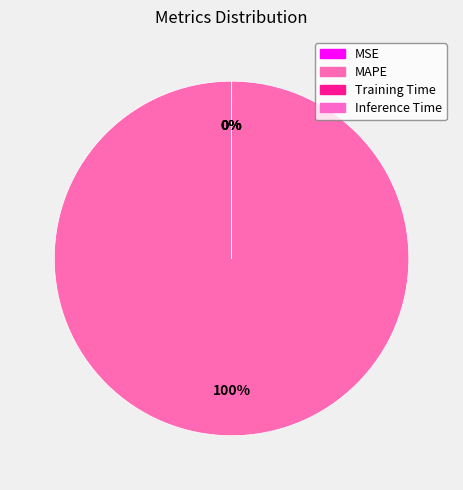

Combined, do MAPE and MSE account for over 50%?

Yes